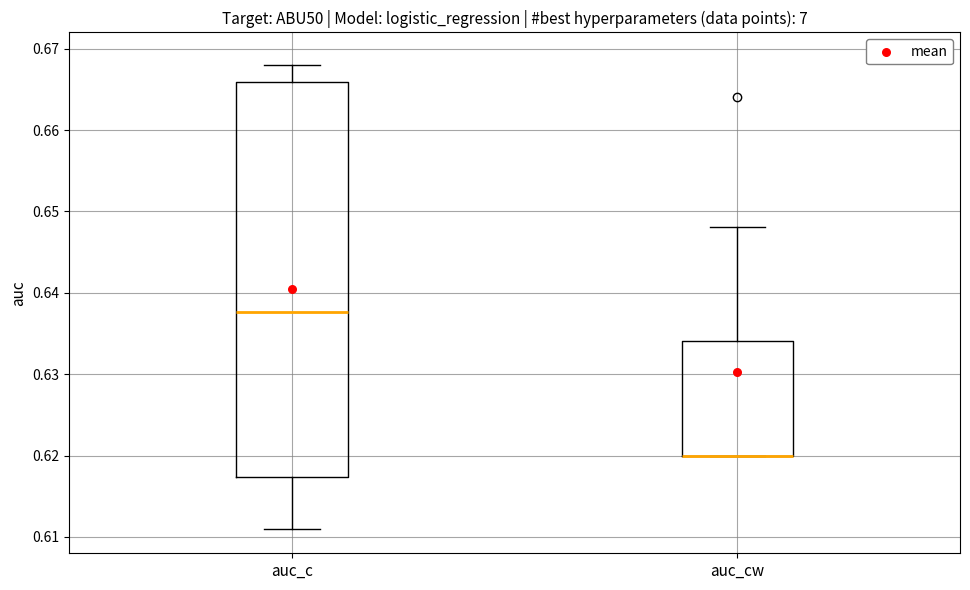

Reading left to right, transcribe this box plot: for each box, give where its median line is, the range the box spans, and where its two whiskers end, as read against the y-axis. The values are not printed on the chart, so give them approximately, as read against the axis.

auc_c: median 0.638, box 0.617 to 0.666, whiskers 0.611 to 0.668
auc_cw: median 0.620 (drawn on the box's lower edge), box 0.620 to 0.634, whiskers 0.620 to 0.648